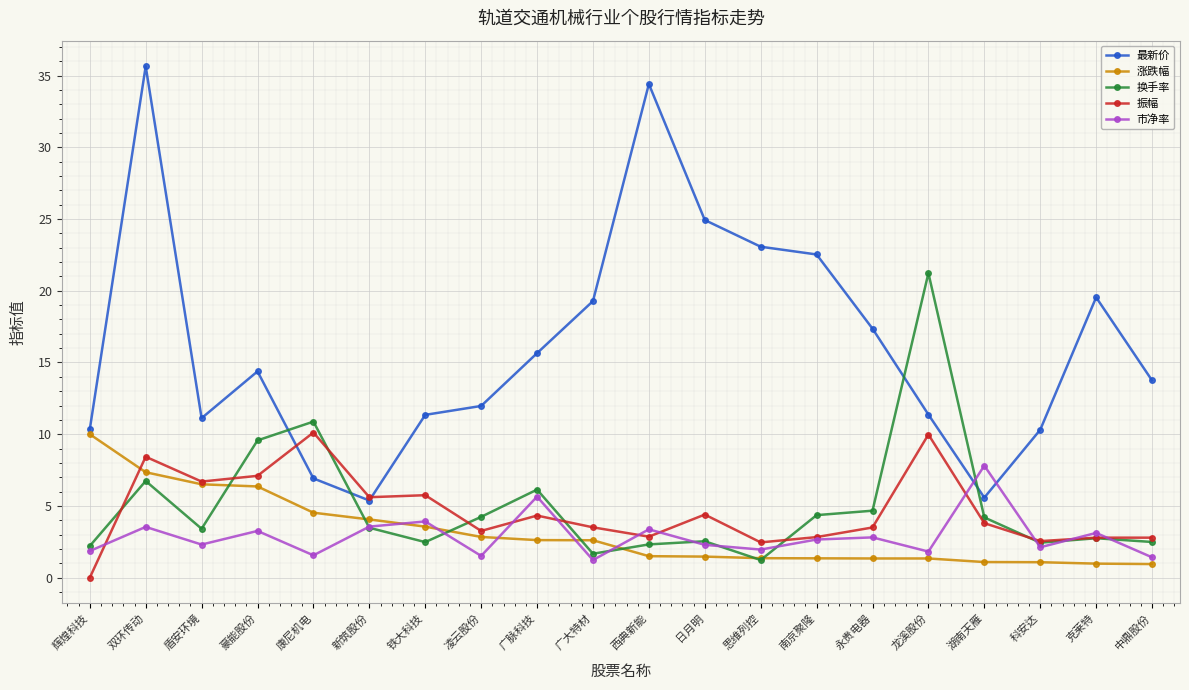

Where do 换手率 and 涨跌幅 first cross each other?

盾安环境 and 豪能股份